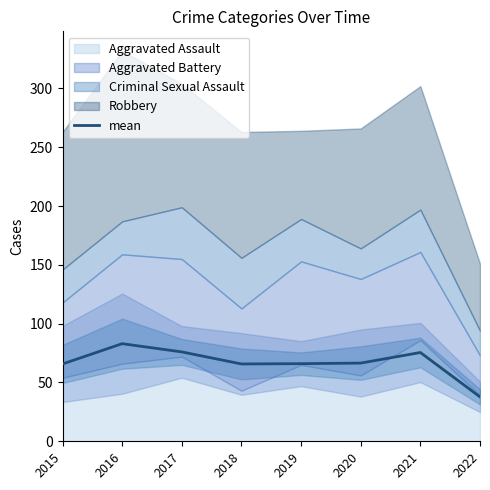

What is the approximate value at 2017?

76.0